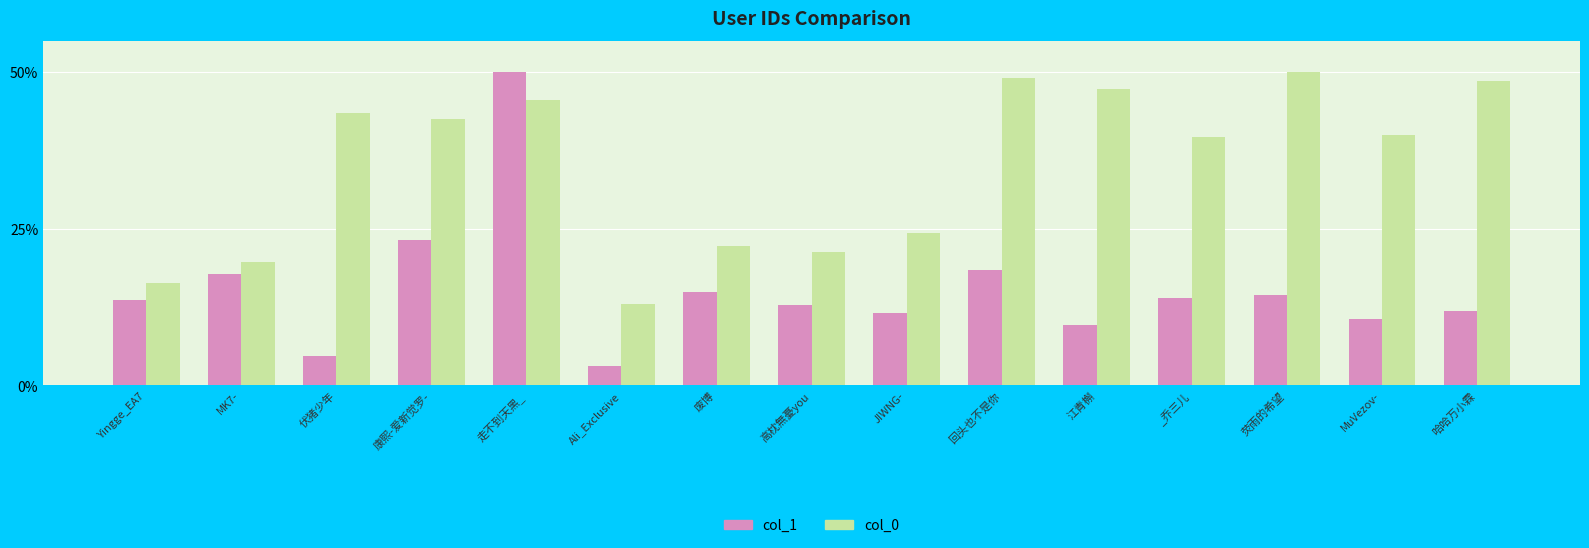

List the series in order of their overall mean, highest first.

col_0, col_1